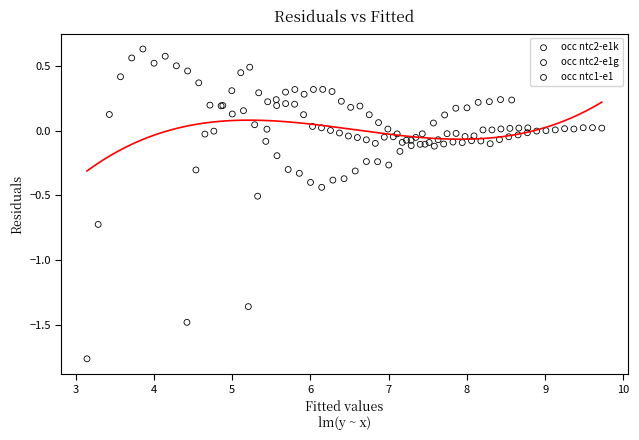

Which series reaches the minimum Y coordinate?

occ ntc2-e1k